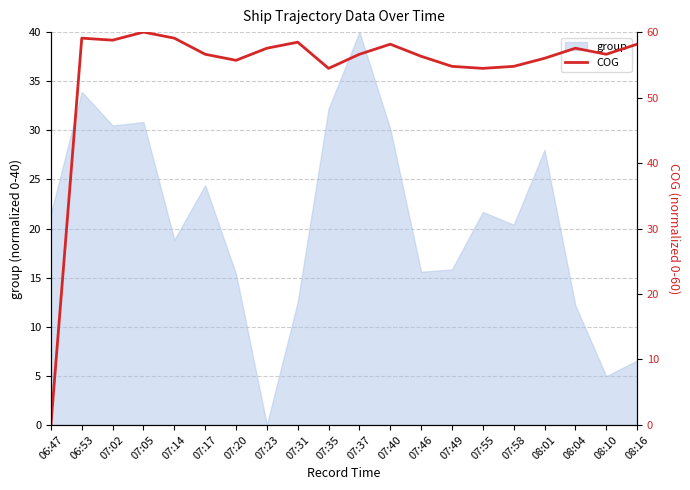

Which category has the lowest value in the group series?

07:23